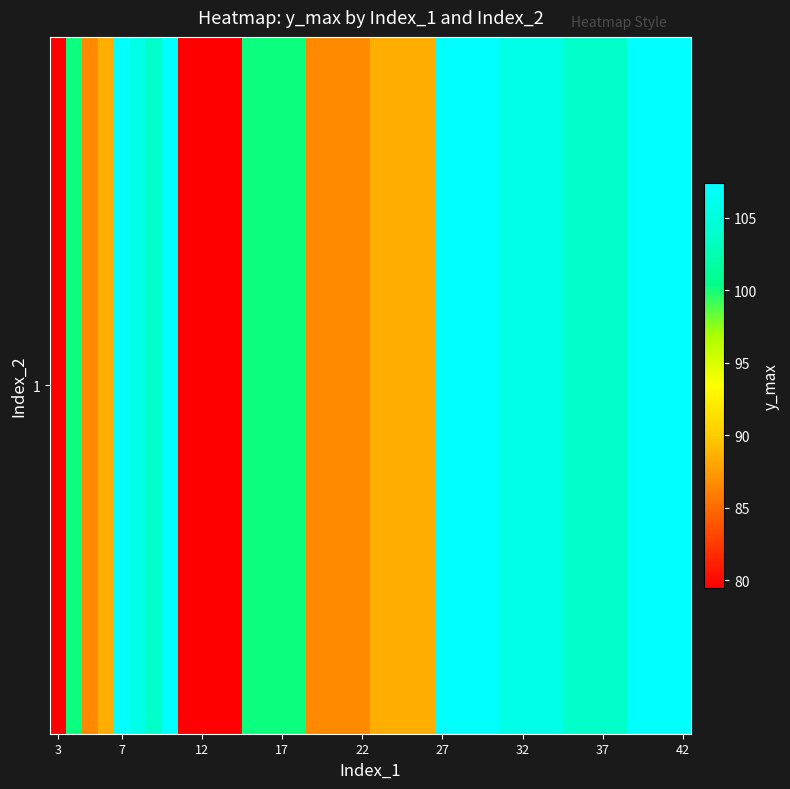

How many data points are above 103?

20